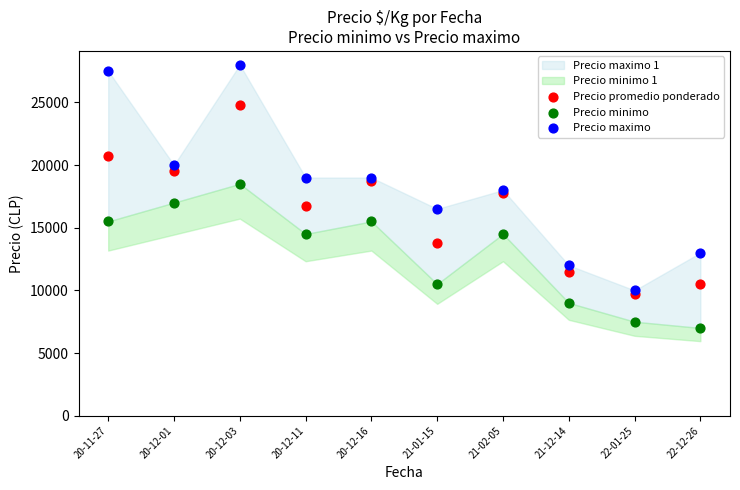

Which series has the widest spread of Y values?

Precio maximo